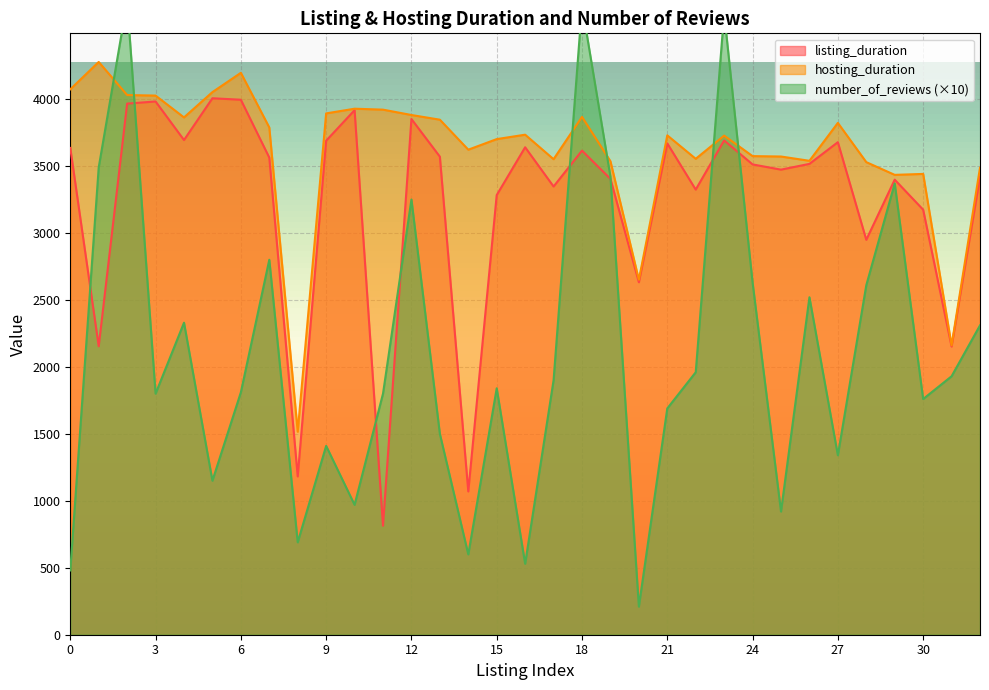

True or false: listing_duration has more than 2 points higher than both neighbors.

True